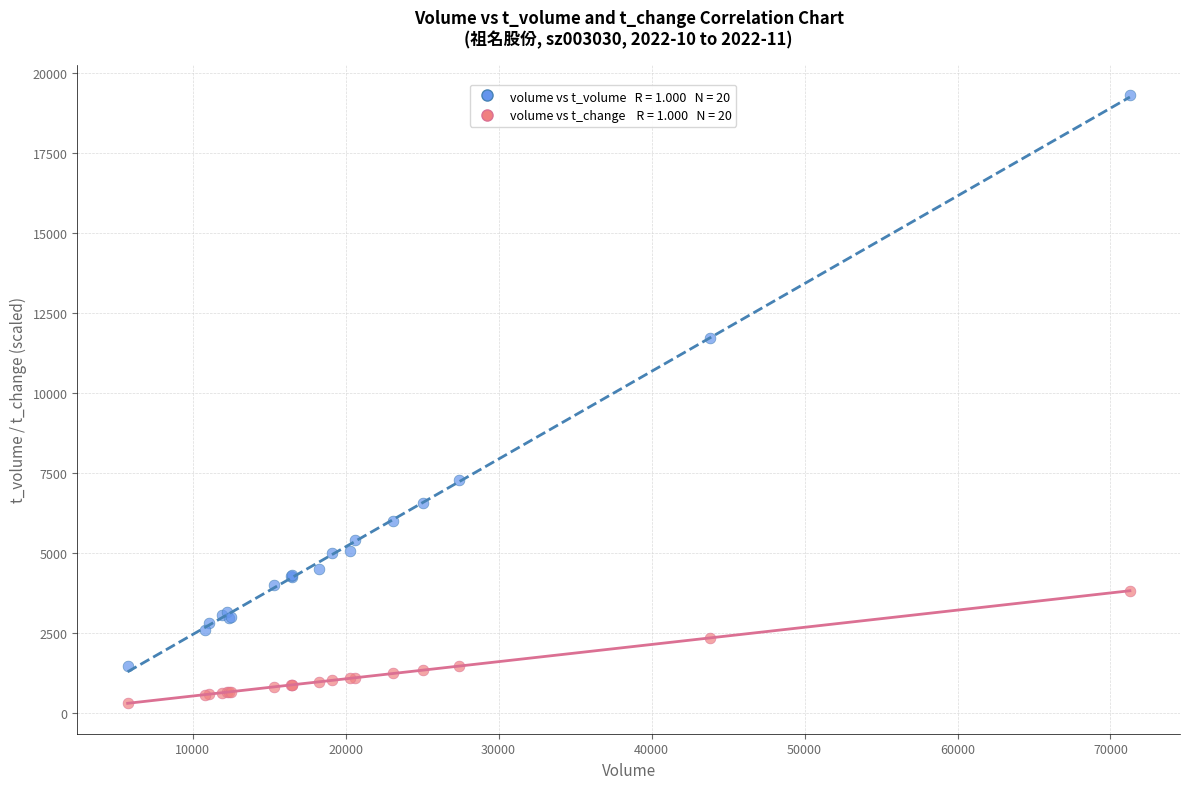

Across all series, what Y value is closest to 9797?

11707.0